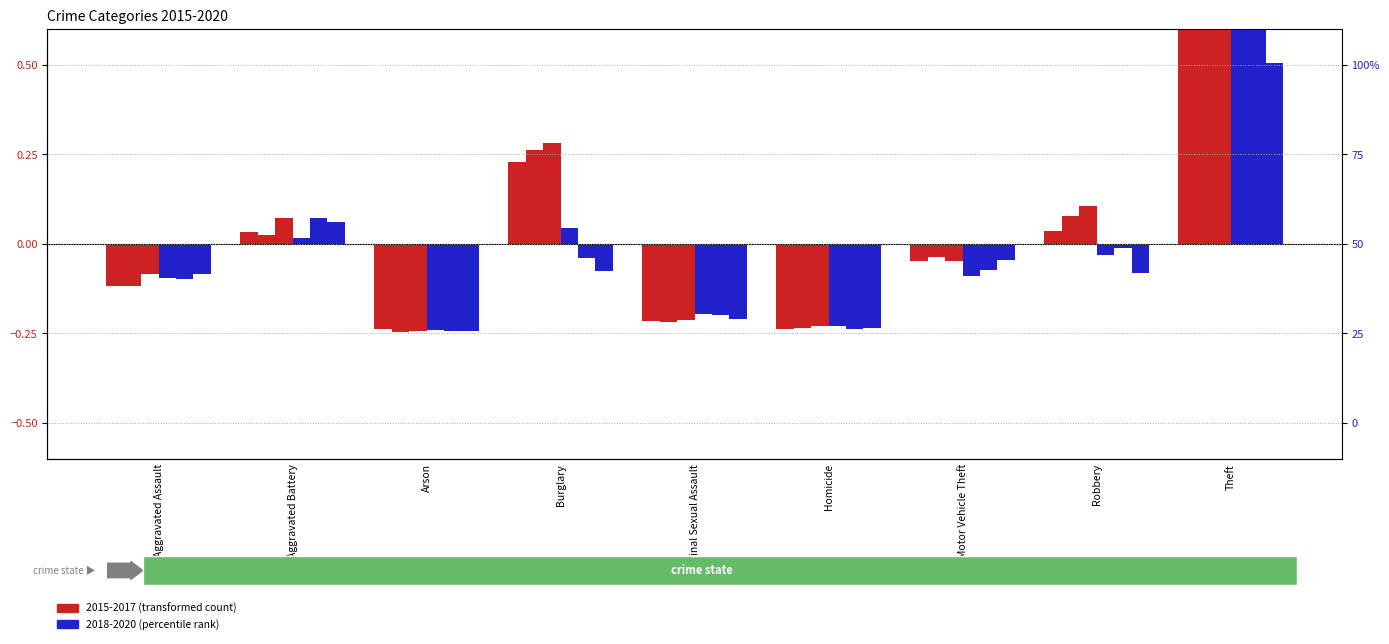

Rank the categories by 2020 value from highest to lowest.

Theft, Aggravated Battery, Motor Vehicle Theft, Burglary, Robbery, Aggravated Assault, Criminal Sexual Assault, Homicide, Arson